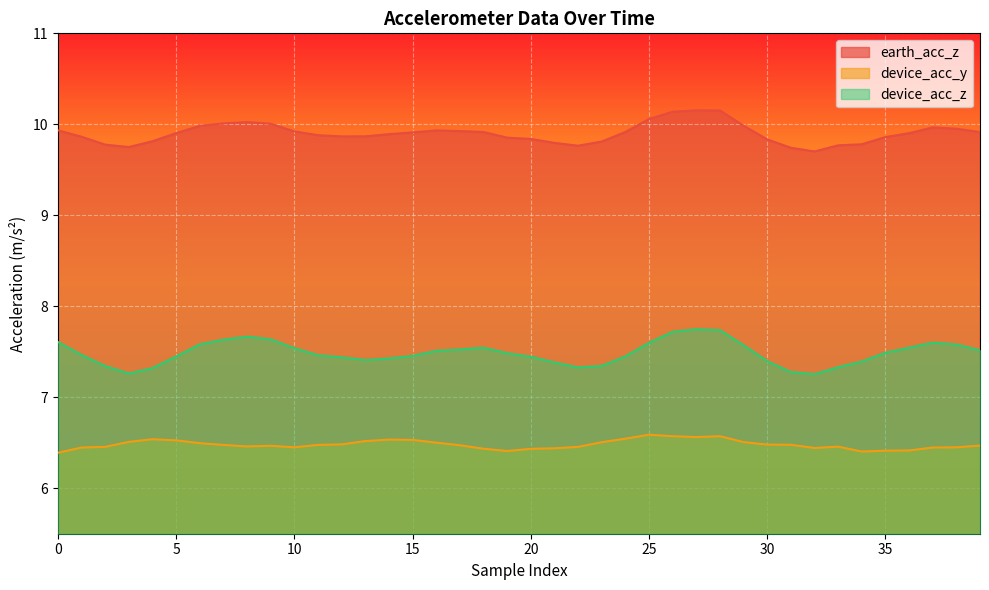

List the series in order of their peak value, lowest first.

device_acc_y, device_acc_z, earth_acc_z